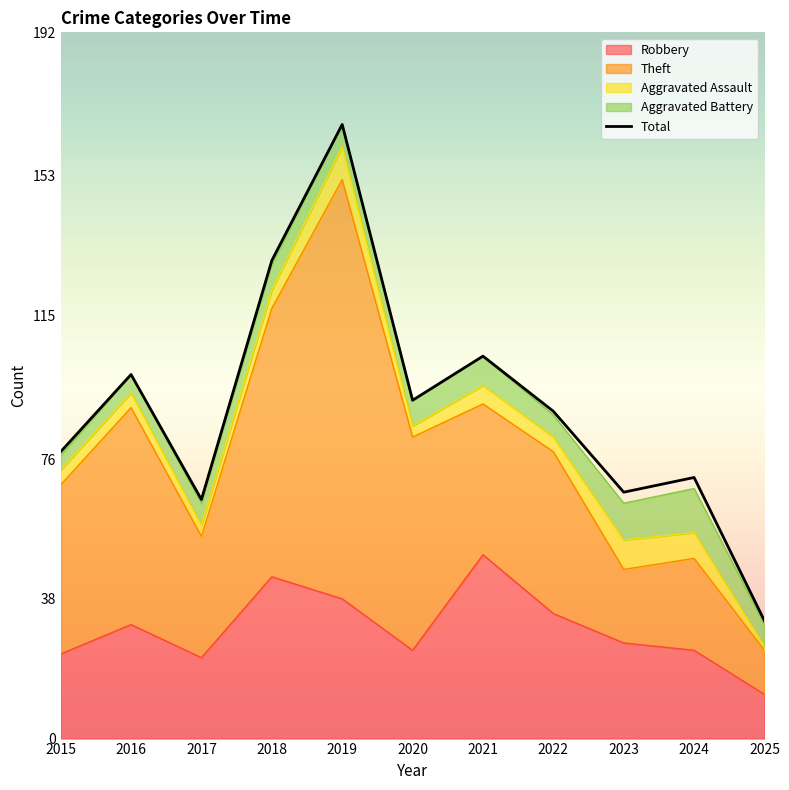

How many data points are less than 89?

5